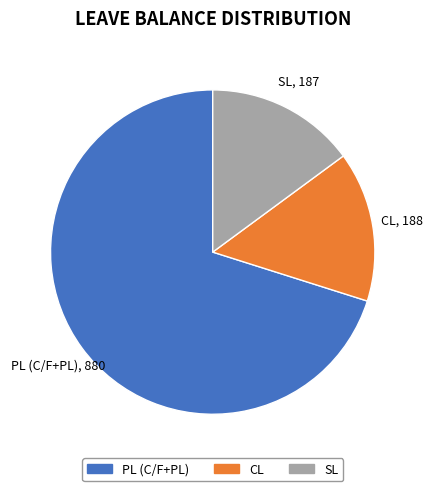

Does any single category account for the majority?

Yes